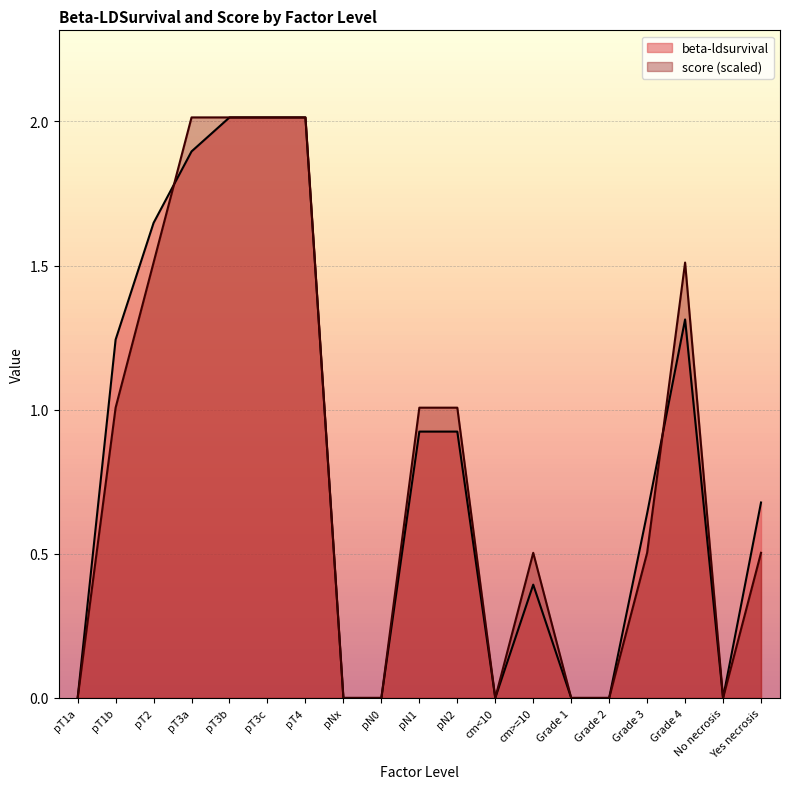

Reading right to left, list all the values displayed in this chart.

beta-ldsurvival: Yes necrosis=0.7	No necrosis=0.0	Grade 4=1.3	Grade 3=0.6	Grade 2=0.0	Grade 1=0.0	cm>=10=0.4	cm<10=0.0	pN2=0.9	pN1=0.9	pN0=0.0	pNx=0.0	pT4=2.0	pT3c=2.0	pT3b=2.0	pT3a=1.9	pT2=1.6	pT1b=1.2	pT1a=0.0
score: Yes necrosis=0.5	No necrosis=0.0	Grade 4=1.5	Grade 3=0.5	Grade 2=0.0	Grade 1=0.0	cm>=10=0.5	cm<10=0.0	pN2=1.0	pN1=1.0	pN0=0.0	pNx=0.0	pT4=2.0	pT3c=2.0	pT3b=2.0	pT3a=2.0	pT2=1.5	pT1b=1.0	pT1a=0.0